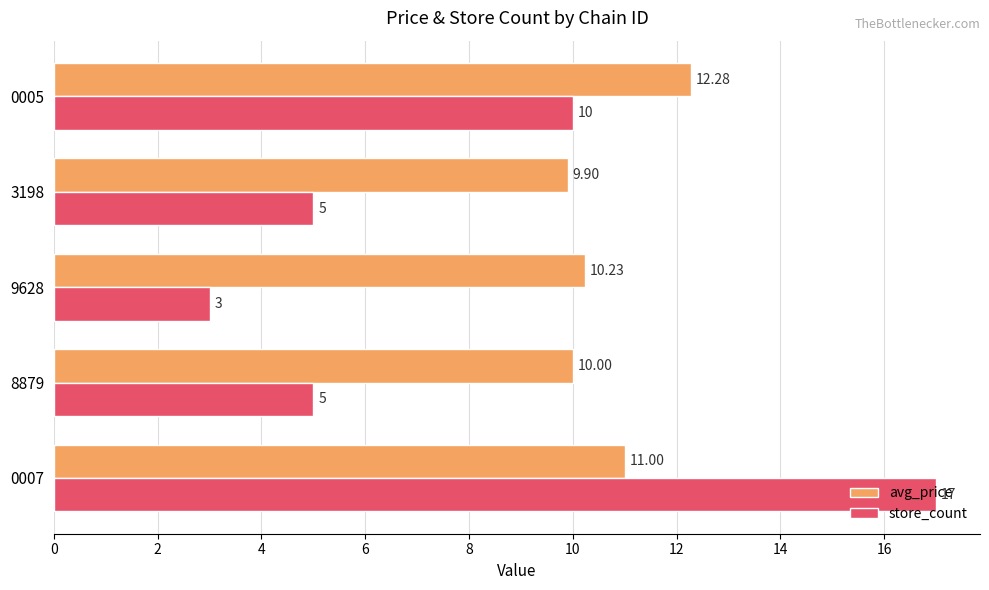

What is the difference between the maximum and minimum values in the store_count series?

14.0